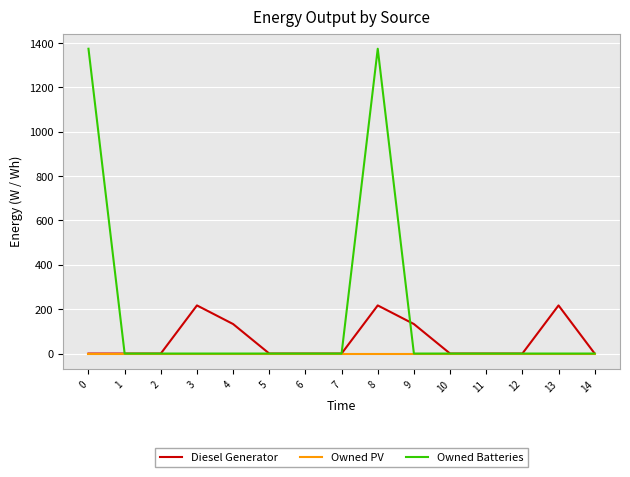

True or false: Owned Batteries and Diesel Generator cross at least once.

True